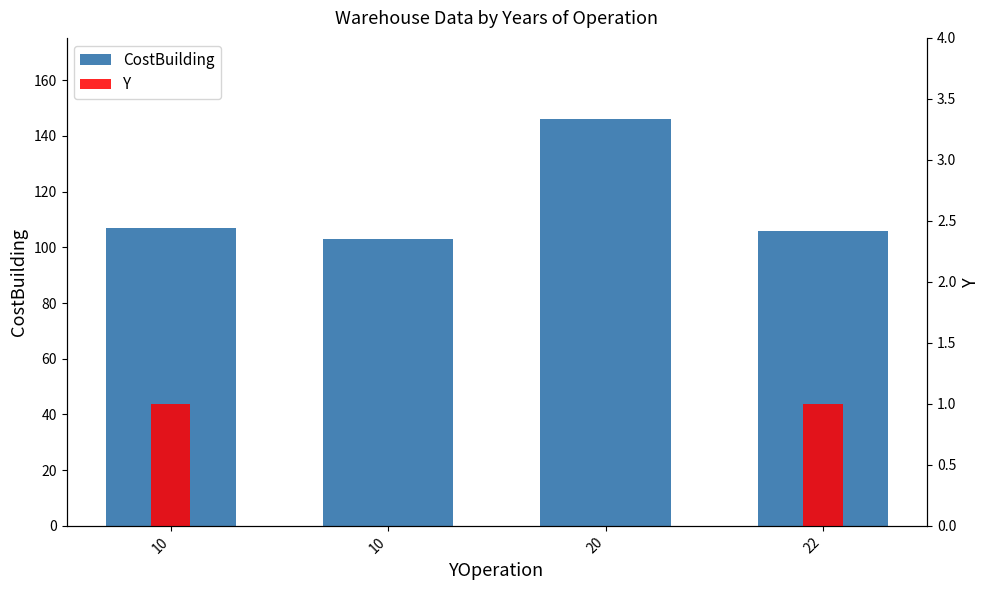

What is the sum of the Y values at 20 and 22?

1